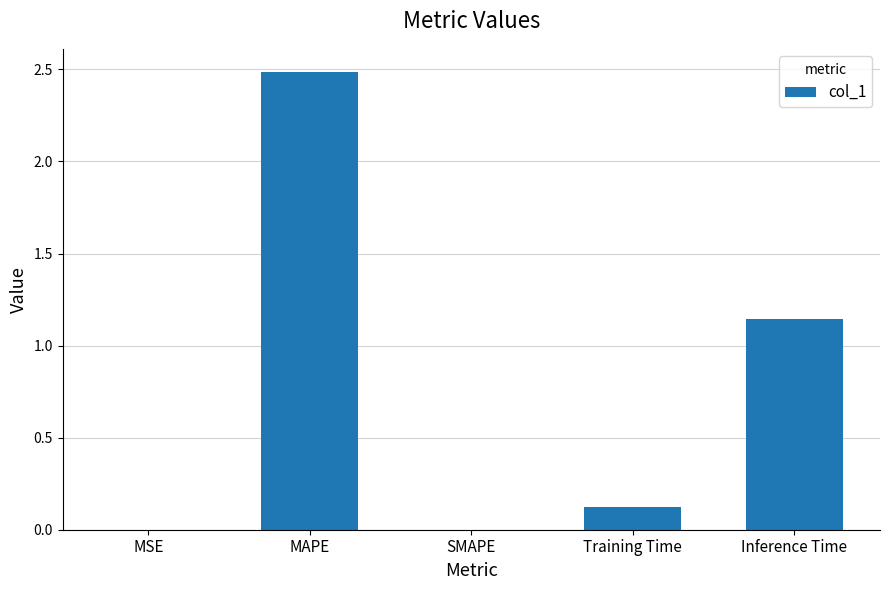

What is the maximum value shown in the chart?

2.5